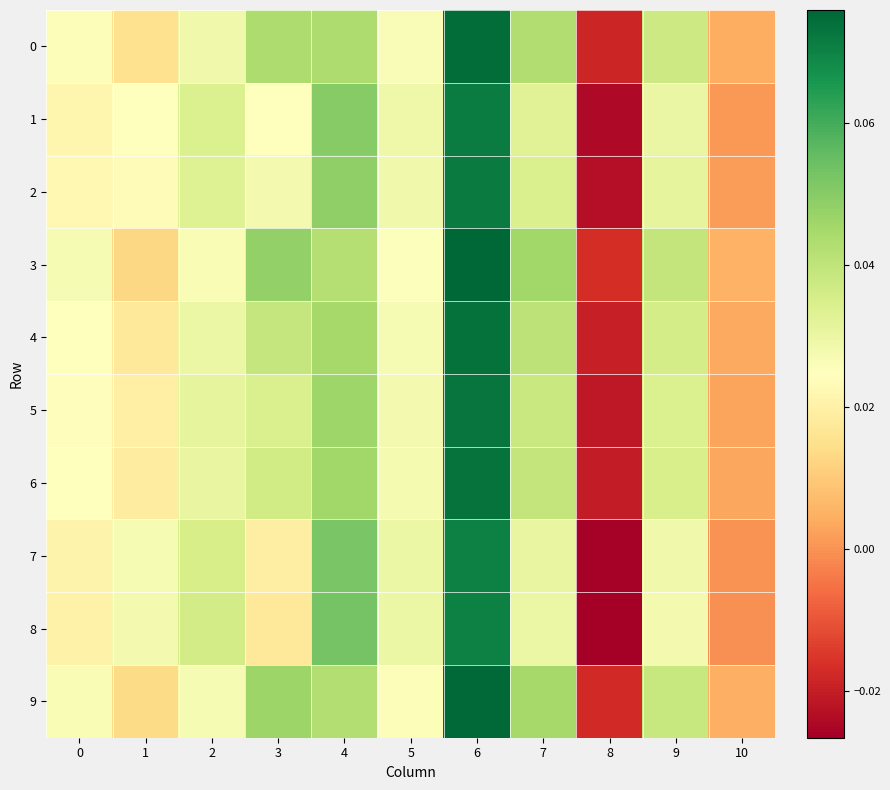

What is the total value across all series at 5?

0.3